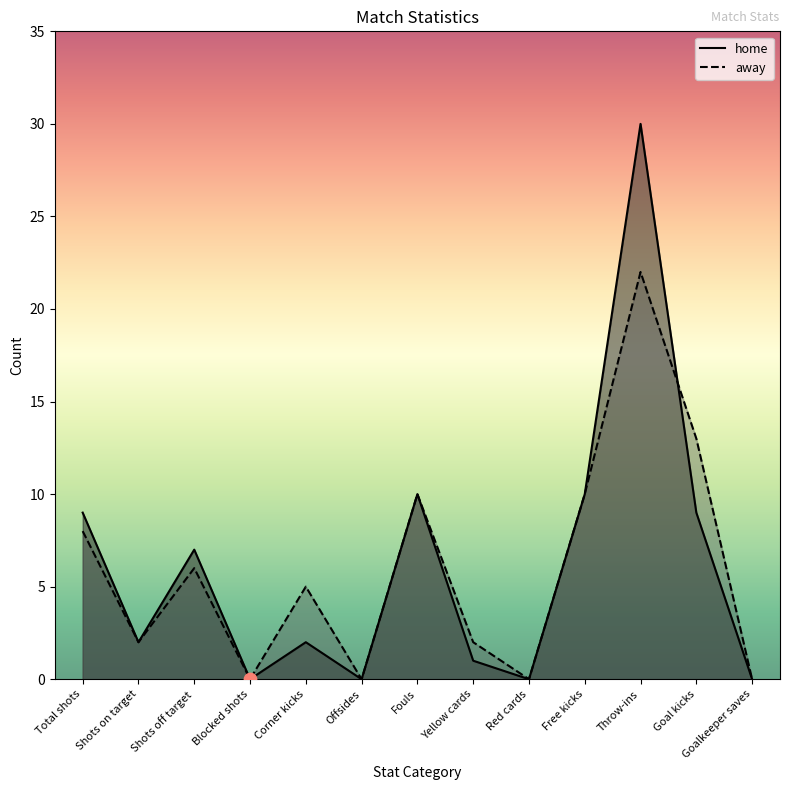

Which series has the largest Y range (max minus min)?

home